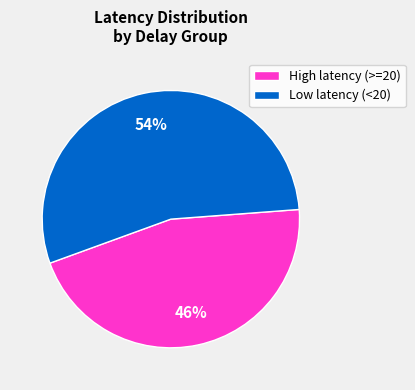

Rank the categories by value from lowest to highest.

High latency (>=20), Low latency (<20)